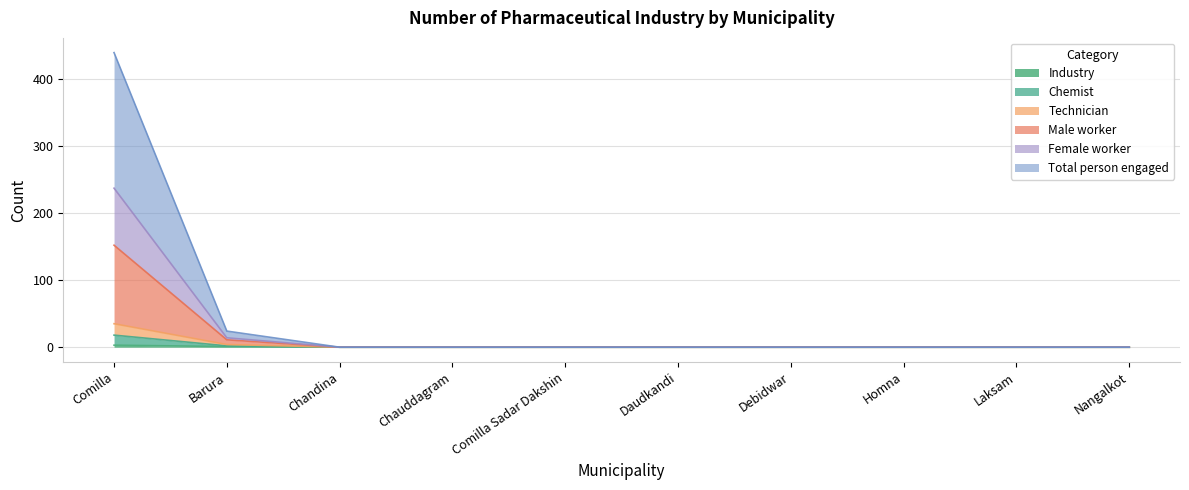

Does the chart have visible grid lines?

Yes